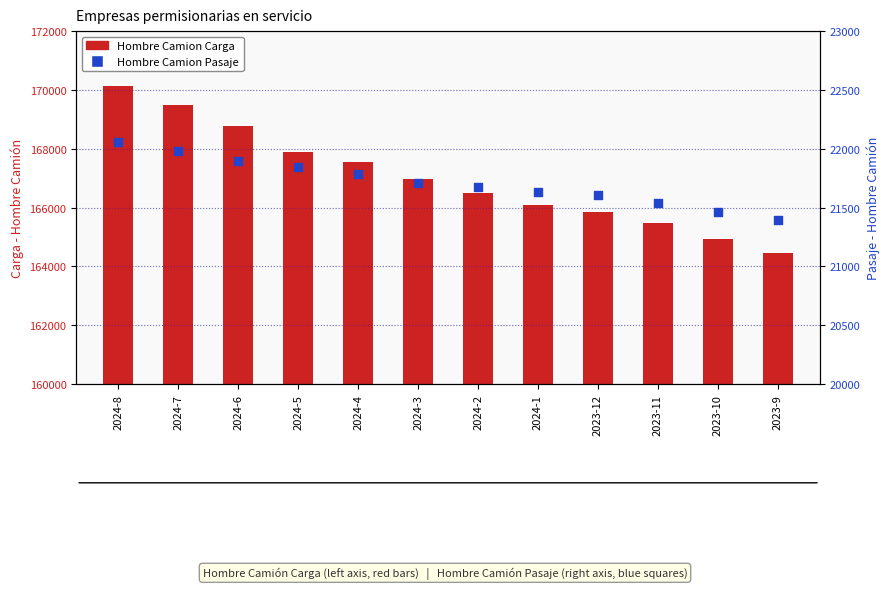

Which series has the widest spread of Y values?

Hombre Camion Carga